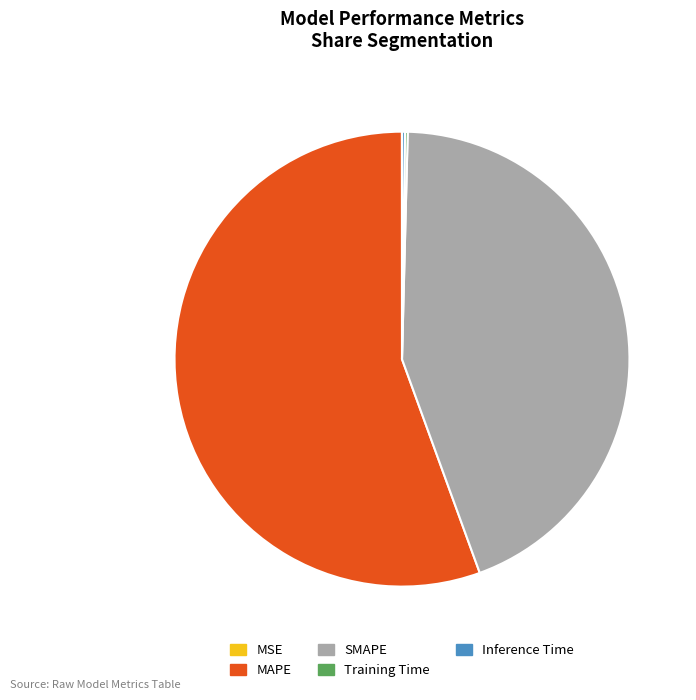

Is it true that SMAPE is 44% of the pie?

True